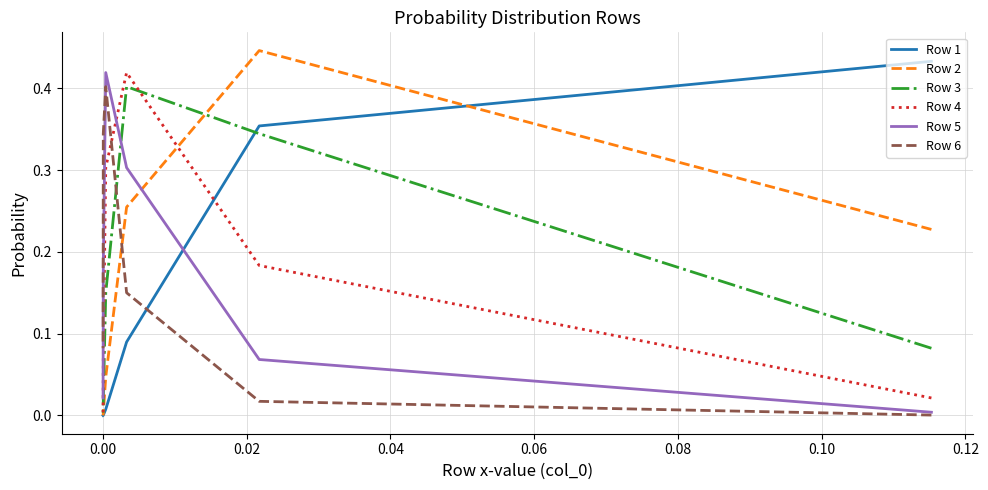

Rank the series by their maximum value, from highest to lowest.

Row 2, Row 1, Row 4, Row 5, Row 6, Row 3